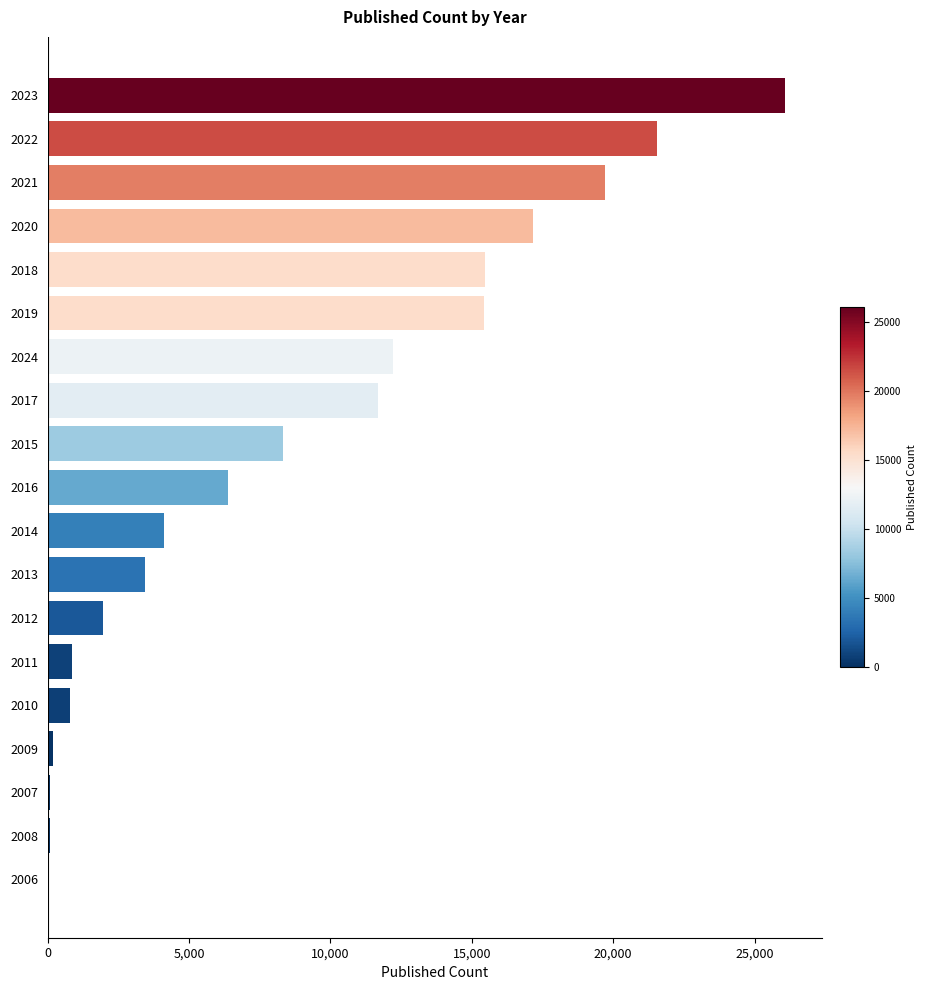

What is the sum of all values?

165494